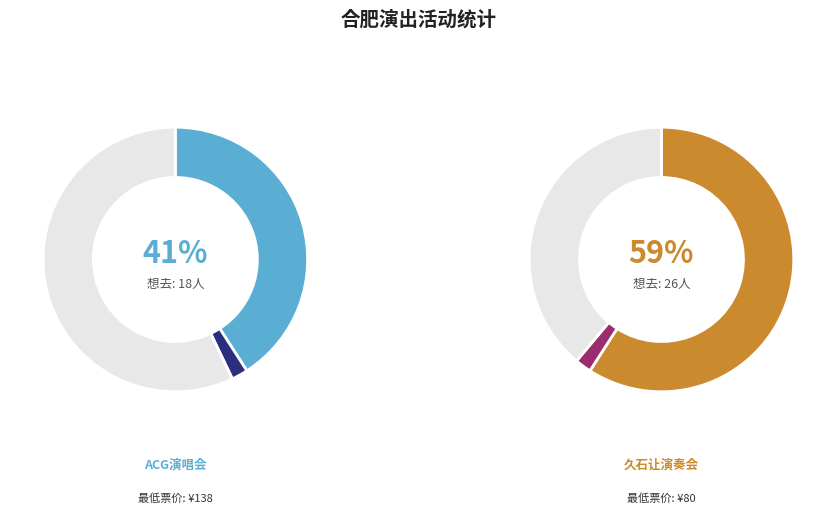

What percentage is NOT represented by 合肥·跨越二次元ACG神级动漫世界巡回演唱会?

59.1%